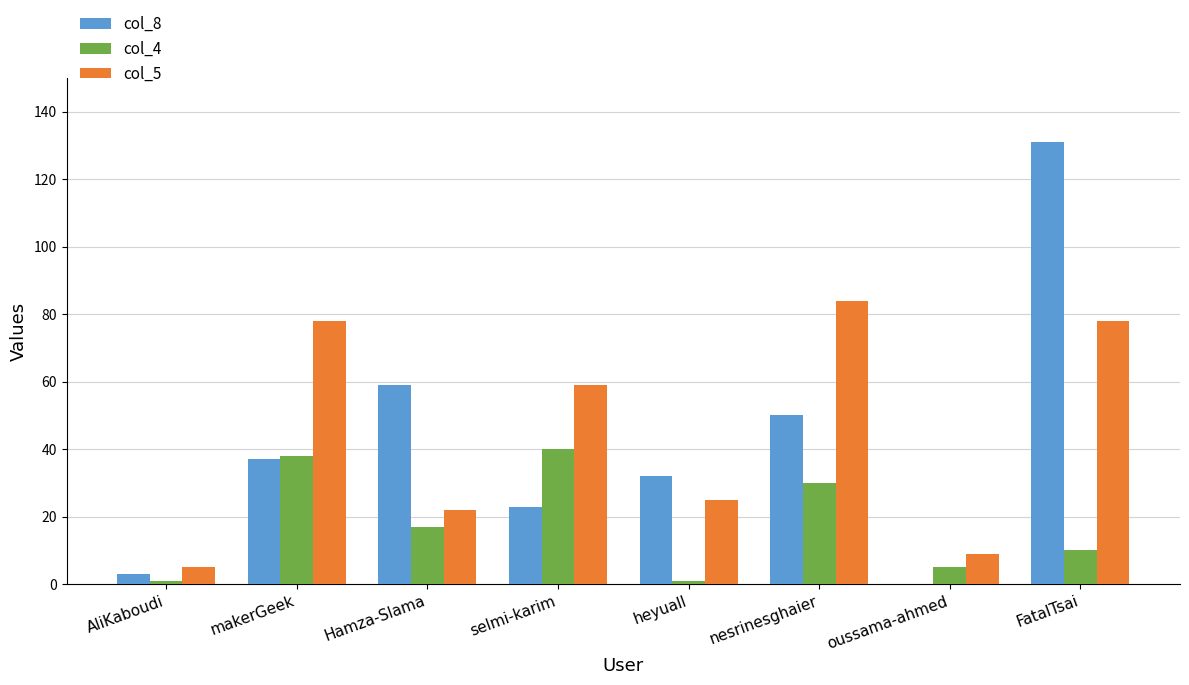

Reading right to left, extract all data points from this chart.

col_8: 131	0	50	32	23	59	37	3
col_4: 10	5	30	1	40	17	38	1
col_5: 78	9	84	25	59	22	78	5